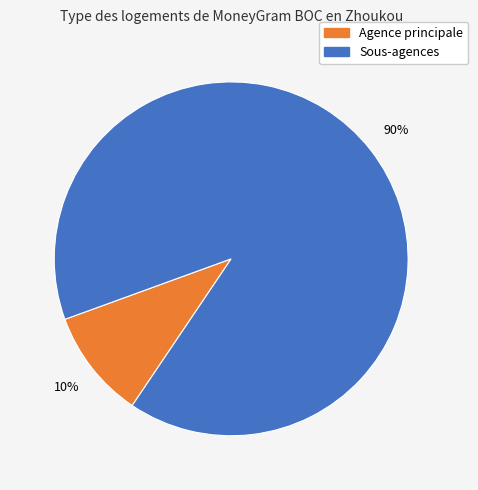

To the nearest percent, what is the difference between the largest and smallest slice percentages?

80%